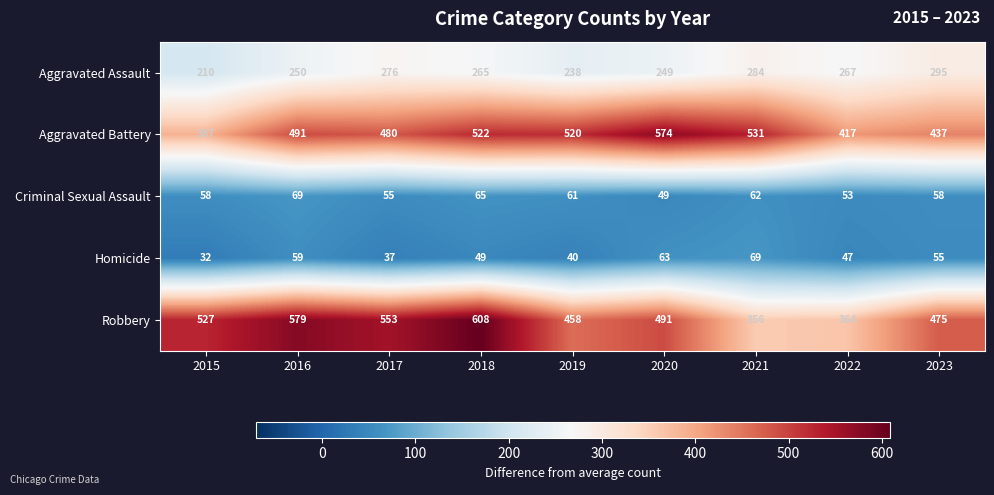

What is the difference between the second highest and minimum values in the Robbery series?

223